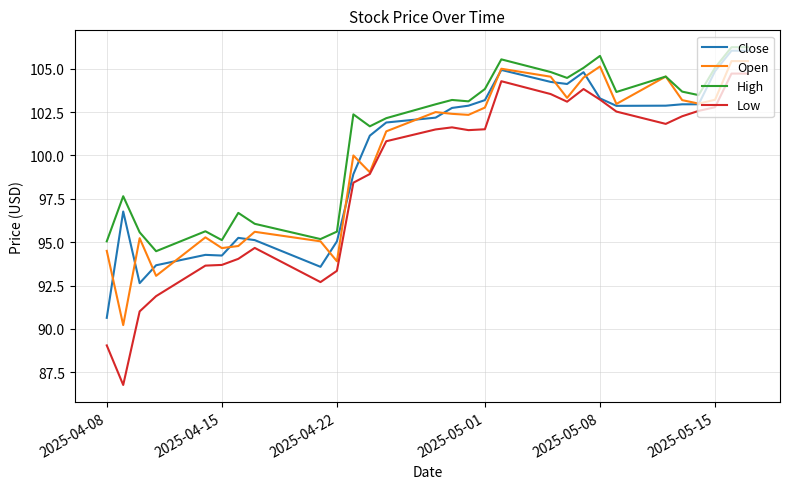

What is the maximum value shown in the chart?

106.2